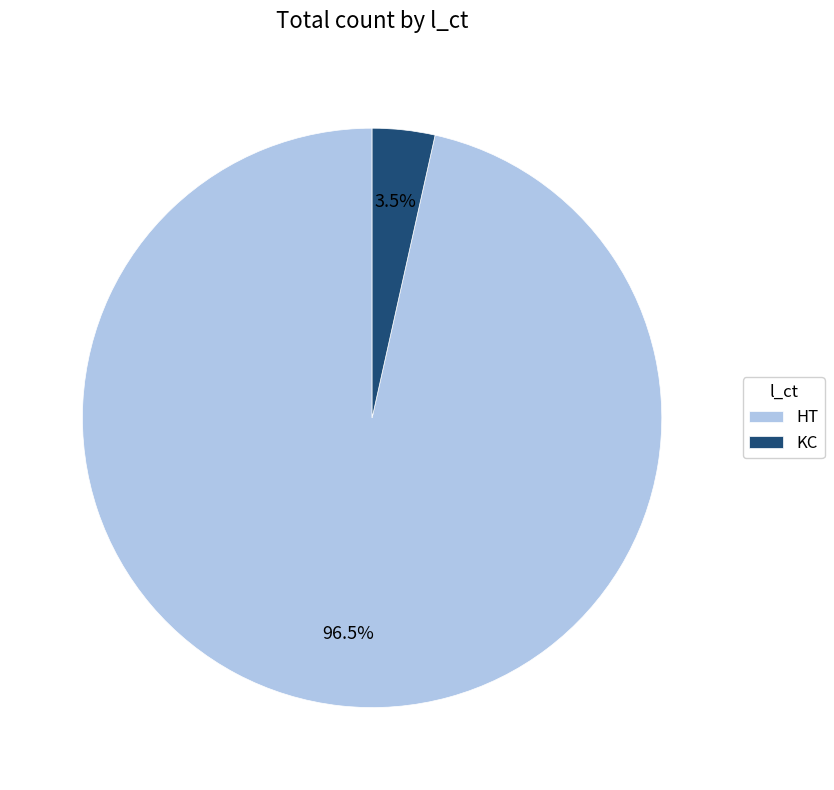

To the nearest percent, what is the combined percentage of KC and HT?

100%